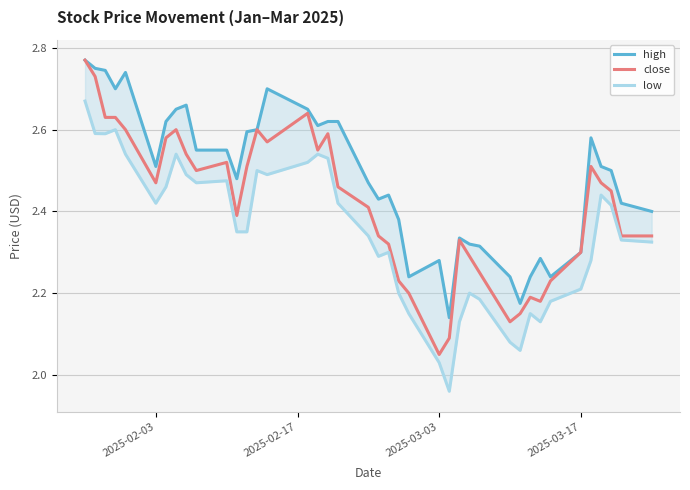

At which label does close reach its minimum?

2025-03-03